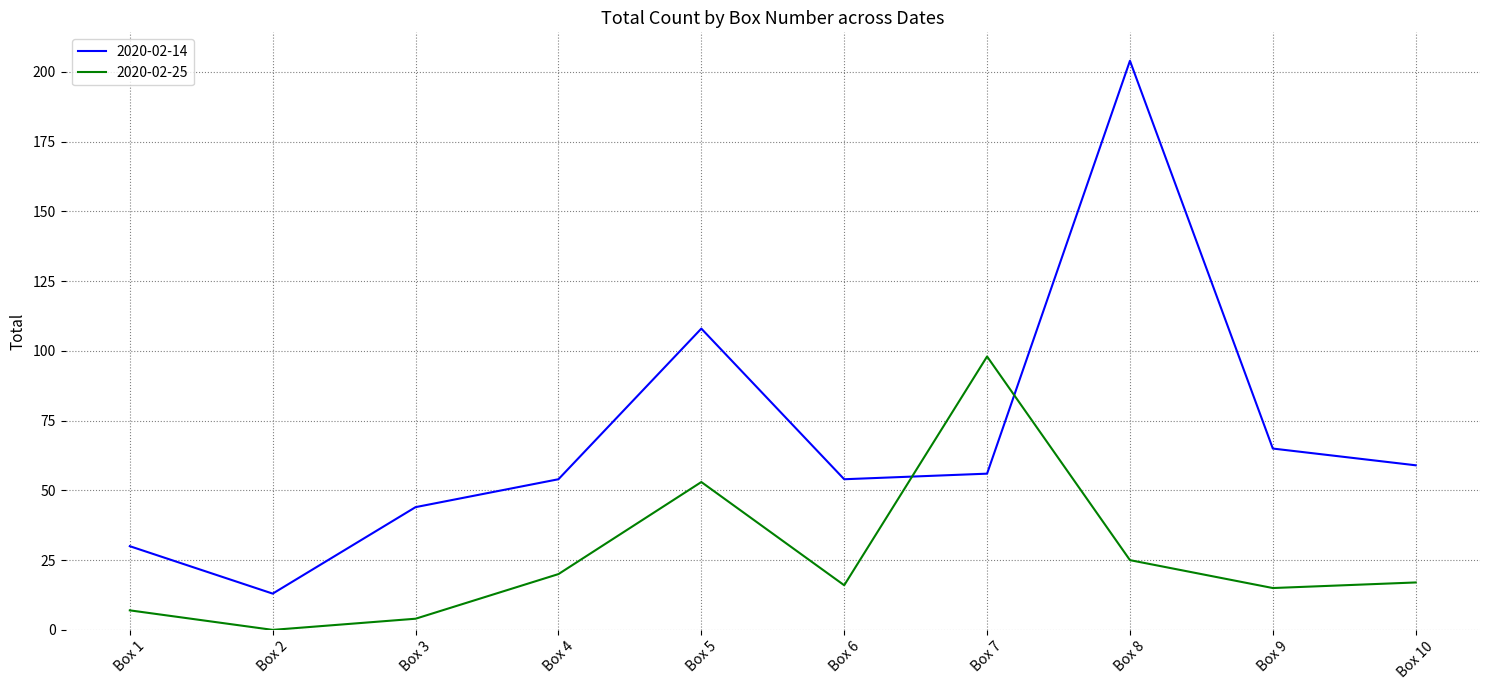

Which category has the lowest value in the 2020-02-14 series?

Box 2